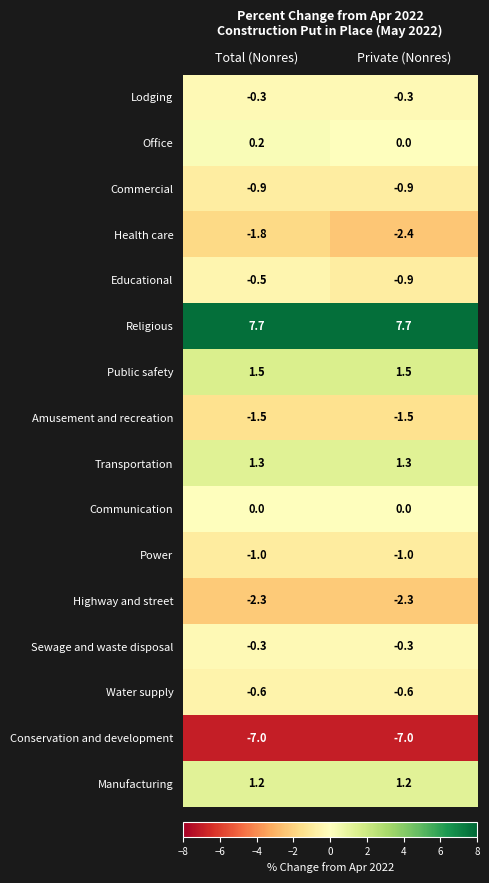

Which series has the largest total across all categories?

Religious